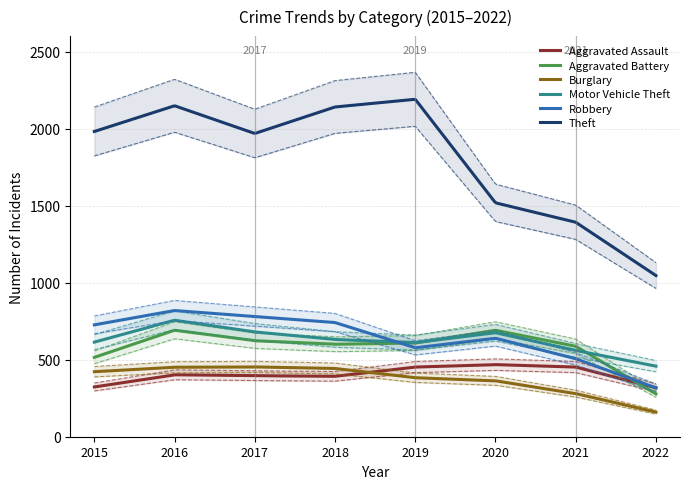

The Motor Vehicle Theft series shows 949 at 2021. True or false?

False